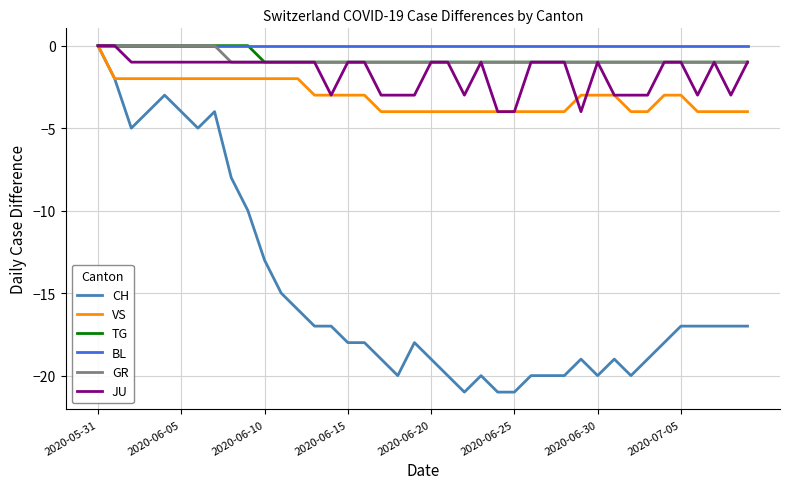

What is the lowest value of the JU series?

-4